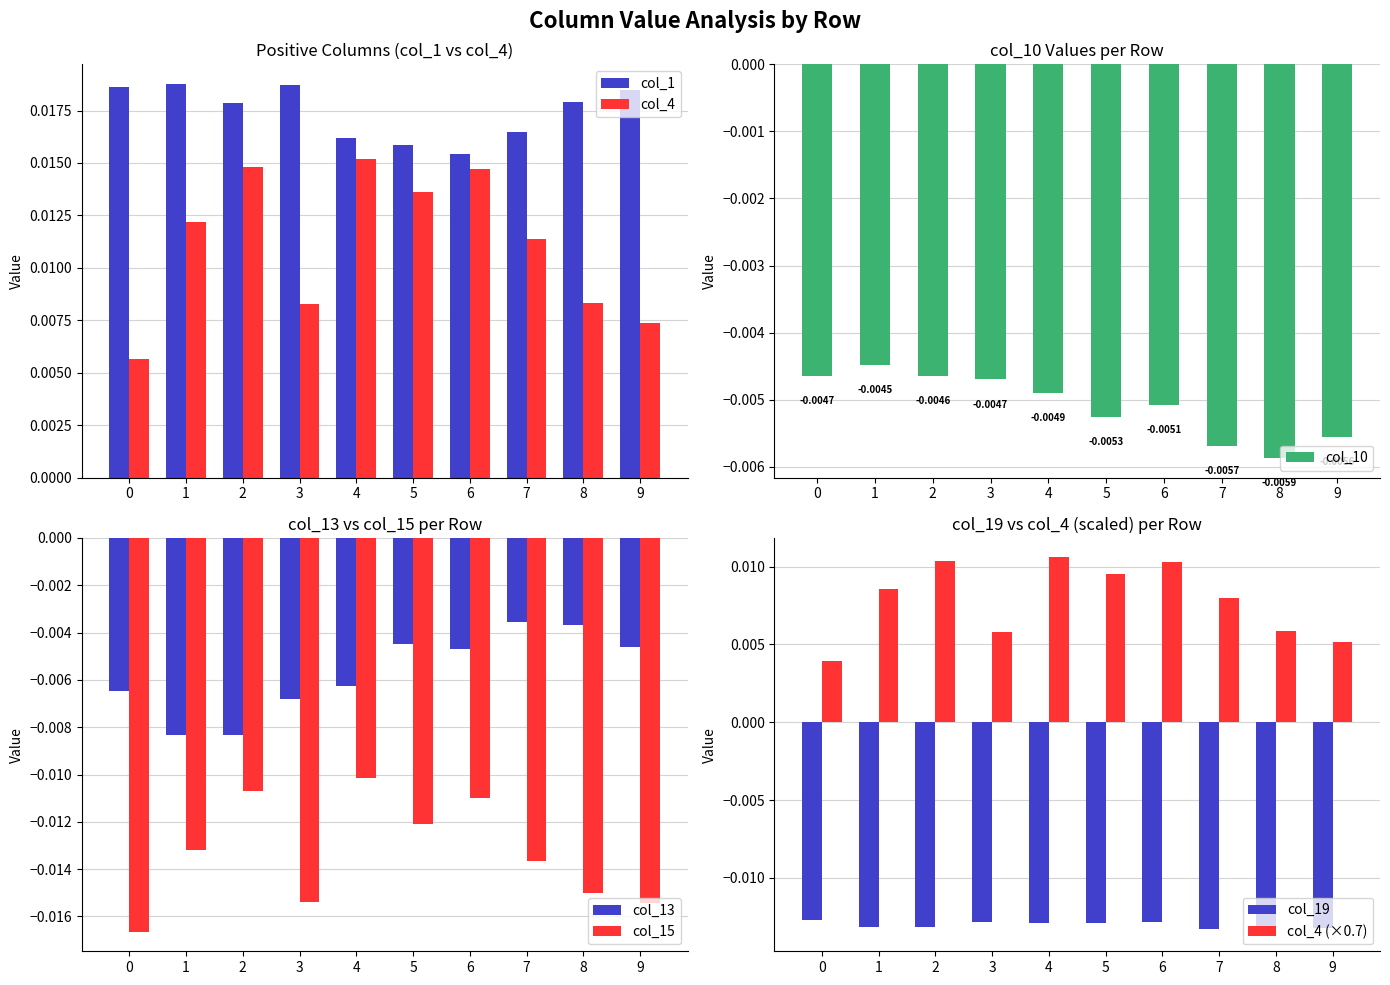

How many col_1 values are between 0 and 1?

10